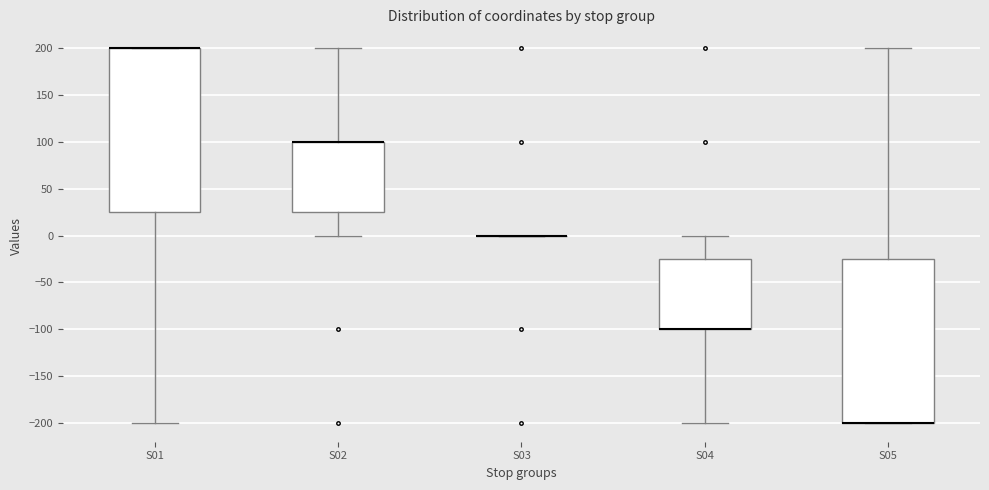

Reading left to right, read every box against the y-axis: the position of its median line, the range the box covers, and the ends of its whiskers. The values are not printed on the chart, so give them approximately, as read against the axis.

S01: median 200 (drawn on the box's upper edge), box 25 to 200, whiskers -200 to 200
S02: median 100 (drawn on the box's upper edge), box 25 to 100, whiskers 0 to 200
S03: box collapsed to a line at 0, whiskers 0 to 0
S04: median -100 (drawn on the box's lower edge), box -100 to -25, whiskers -200 to 0
S05: median -200 (drawn on the box's lower edge), box -200 to -25, whiskers -200 to 200